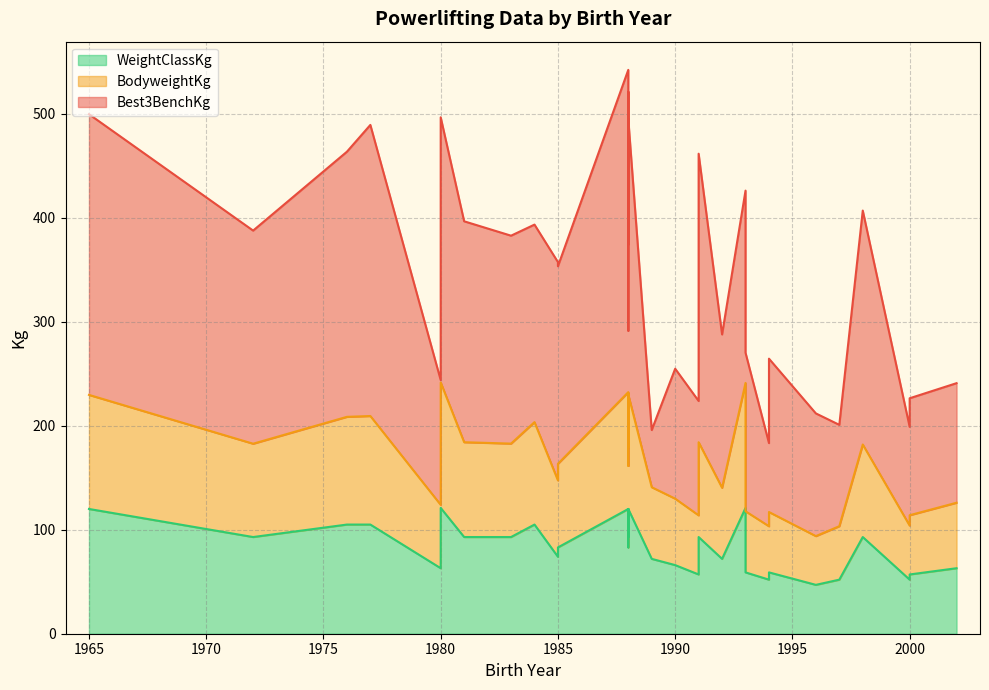

Reading left to right, list all the values displayed in this chart.

BodyweightKg: 1996=46.9	1997=51.4	2000=52.0	1994=51.4	2000=57.0	1991=56.9	1980=61.0	2002=63.0	1992=68.4	1989=68.9	1993=58.8	1994=58.1	1990=63.9	1985=73.5	1985=80.4	1988=78.5	1991=91.2	1980=92.3	1998=89.0	1981=91.2	1972=89.8	1983=89.9	1988=86.2	1977=104.4	1976=103.6	1984=98.5	1988=112.4	1988=111.3	1965=109.7	1988=110.1	1980=120.7	1993=120.2
Best3BenchKg: 1996=118.0	1997=97.5	2000=95.0	1994=80.0	2000=112.5	1991=110.0	1980=120.0	2002=115.0	1992=147.5	1989=55.0	1993=152.5	1994=147.5	1990=125.0	1985=210.0	1985=190.0	1988=130.0	1991=277.5	1980=272.5	1998=225.0	1981=212.5	1972=205.0	1983=200.0	1988=195.0	1977=280.0	1976=255.0	1984=190.0	1988=310.0	1988=290.0	1965=270.0	1988=265.0	1980=255.0	1993=185.0
WeightClassKg: 1996=47.0	1997=52.0	2000=52.0	1994=52.0	2000=57.0	1991=57.0	1980=63.0	2002=63.0	1992=72.0	1989=72.0	1993=59.0	1994=59.0	1990=66.0	1985=74.0	1985=83.0	1988=83.0	1991=93.0	1980=93.0	1998=93.0	1981=93.0	1972=93.0	1983=93.0	1988=93.0	1977=105.0	1976=105.0	1984=105.0	1988=120.0	1988=120.0	1965=120.0	1988=120.0	1980=121.0	1993=121.0